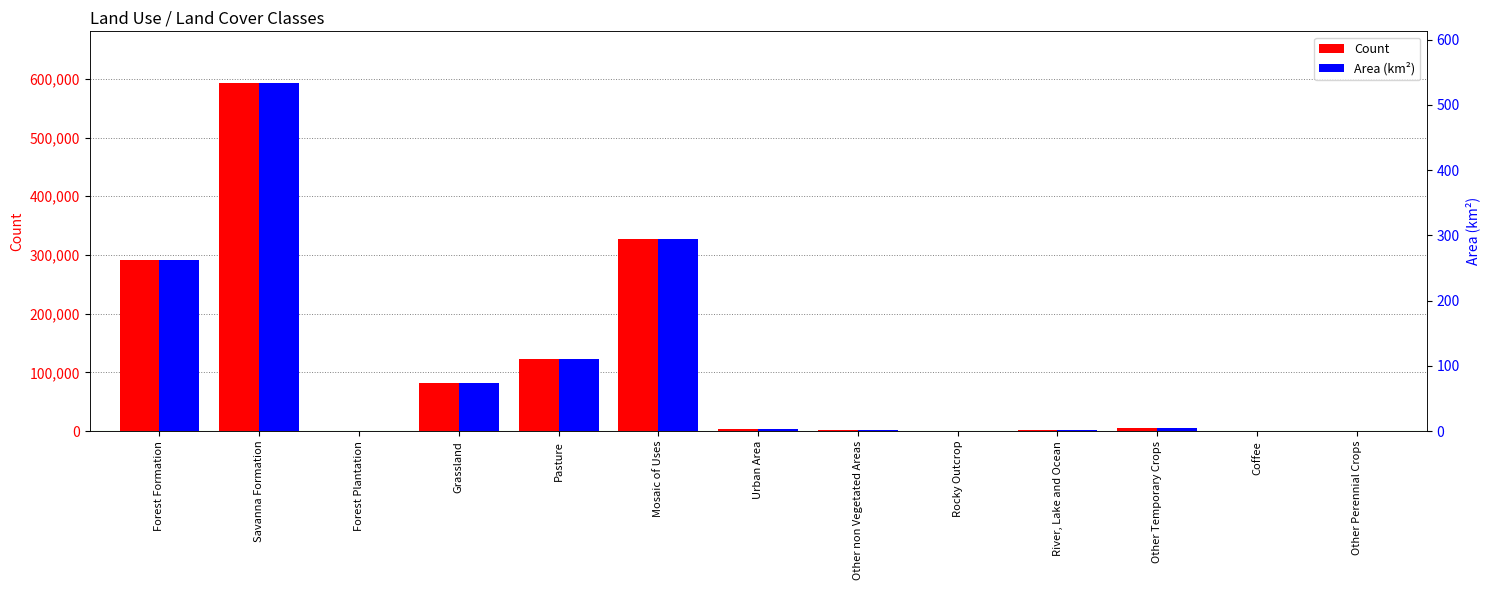

What is the difference between the second highest and second lowest values in the Area (km²) series?

294.8